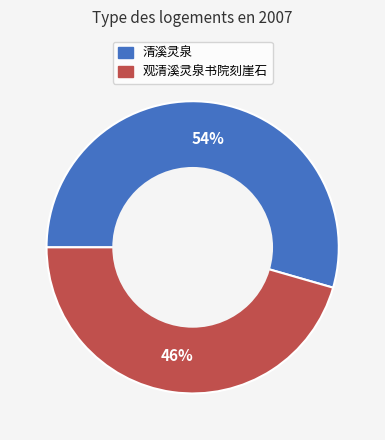

Which category has the smallest portion of the pie?

观清溪灵泉书院刻崖石